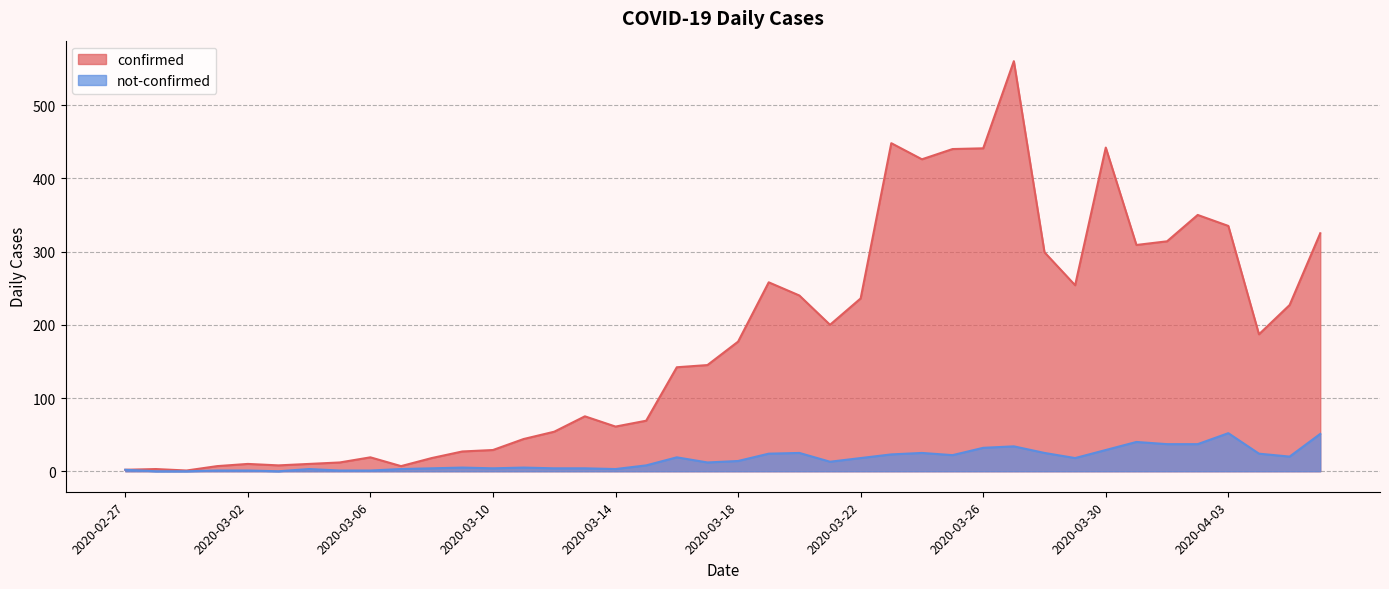

What is the maximum value shown in the chart?

560